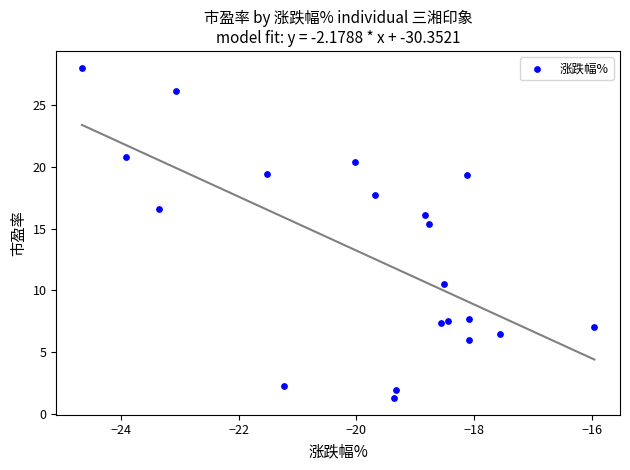

What is the range of Y values (max minus min)?

26.7